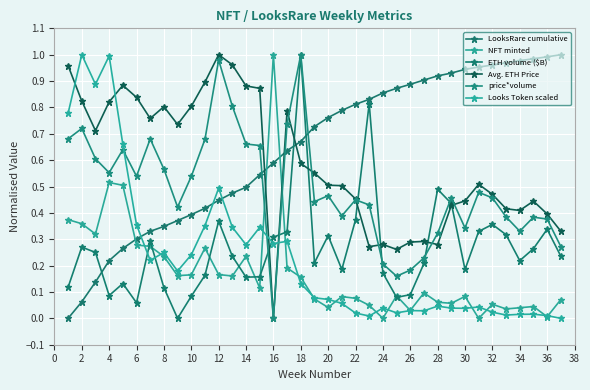

Count the number of categories in the chart.

37